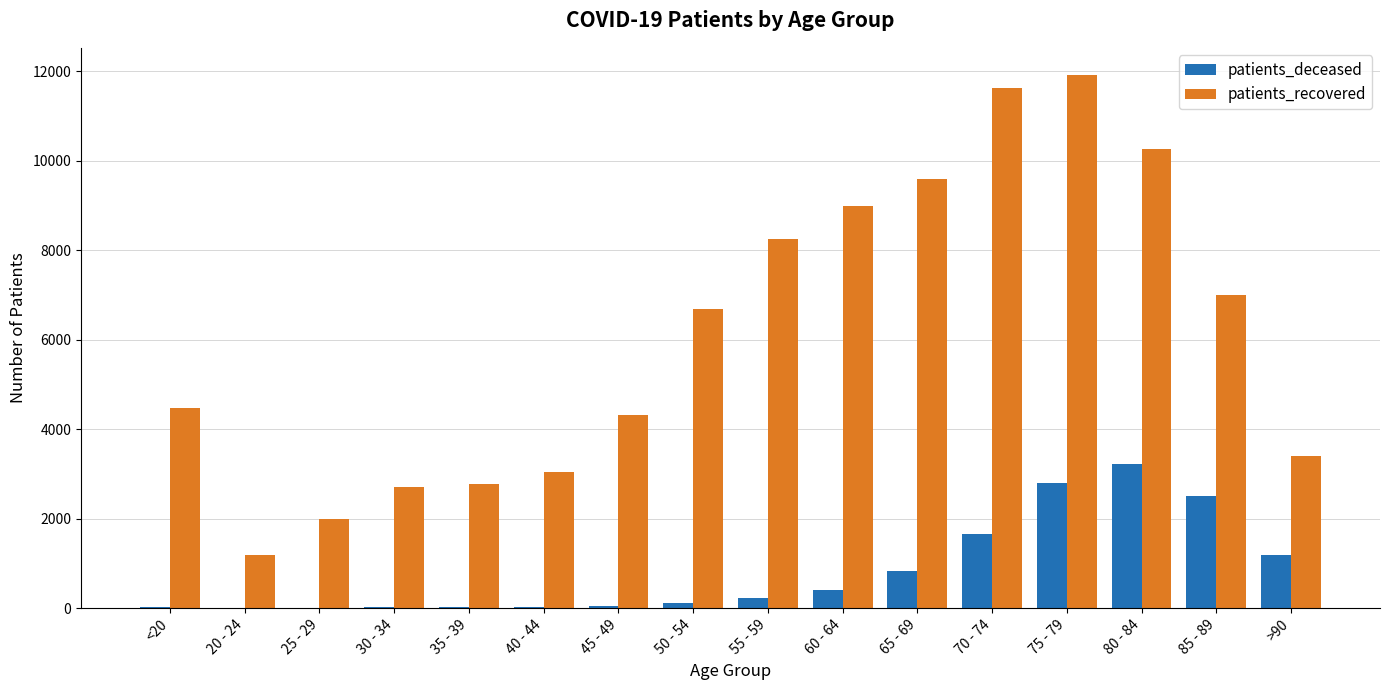

The value of patients_recovered at 25 - 29 is 1996. True or false?

True